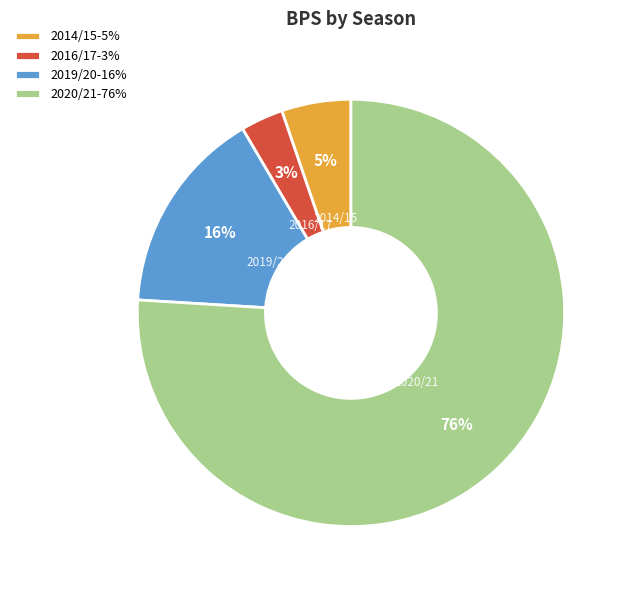

What is the smallest slice in the pie chart?

2016/17-3%